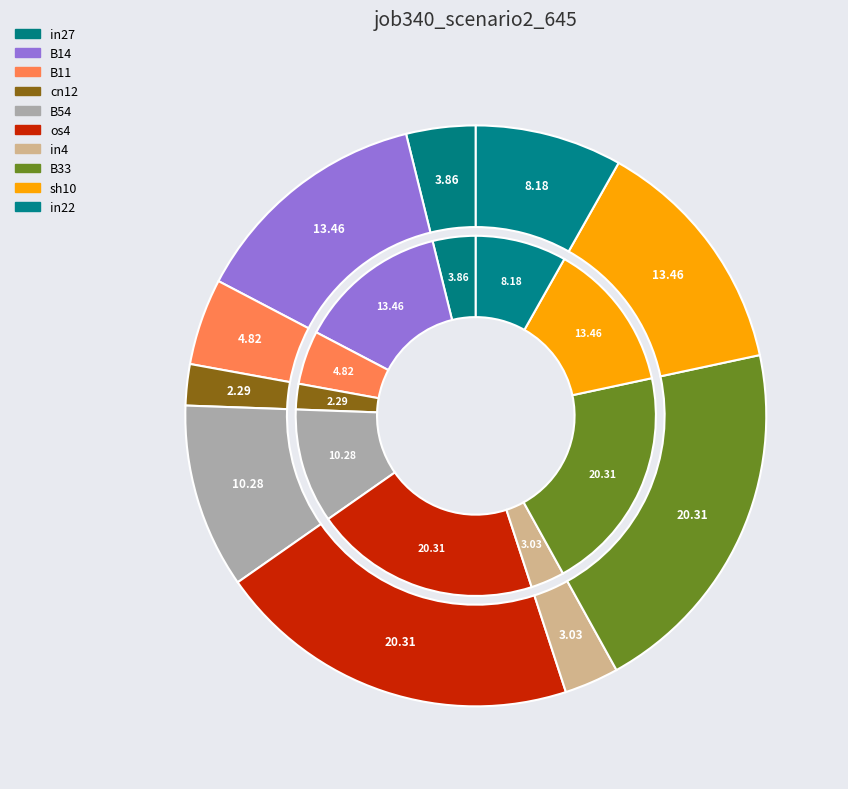

Rank the categories by value from lowest to highest.

cn12, in4, in27, B11, in22, B54, B14, sh10, os4, B33